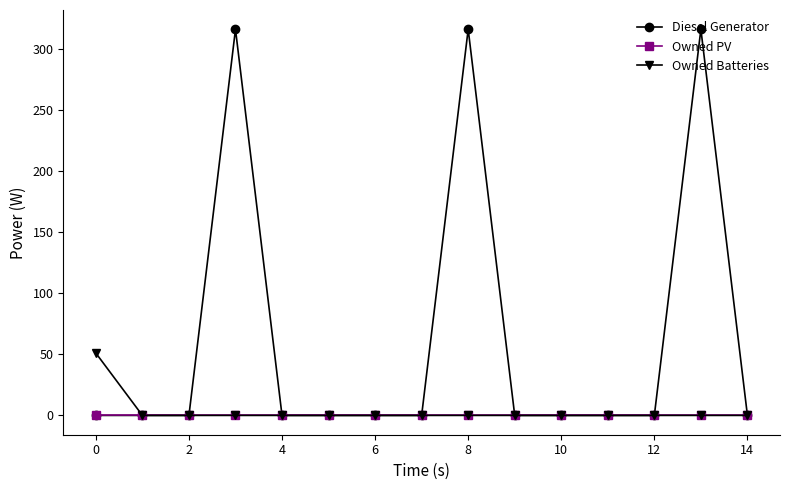

How many lines are shown in the chart?

3